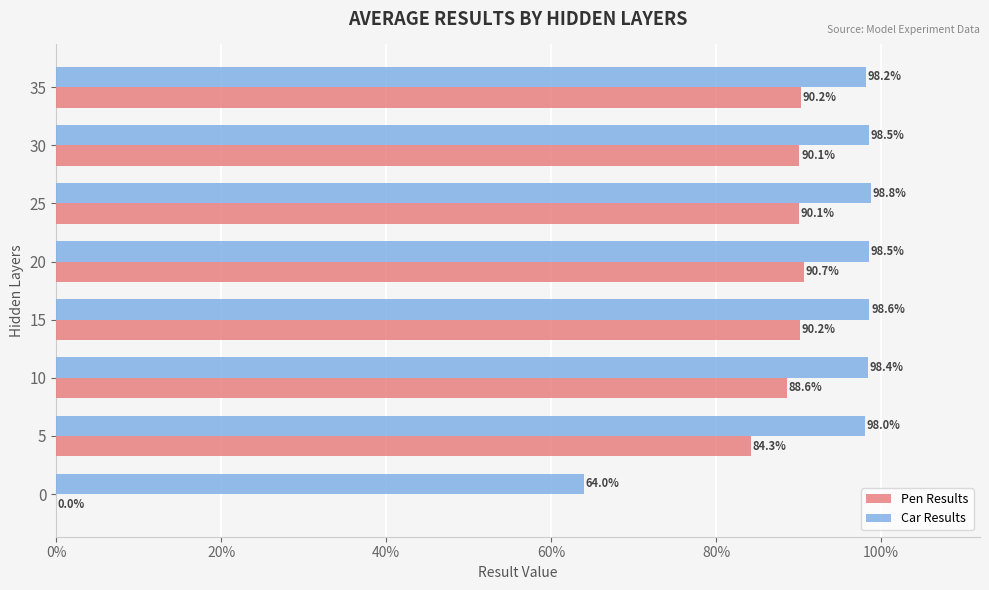

Count the number of data series in this chart.

2